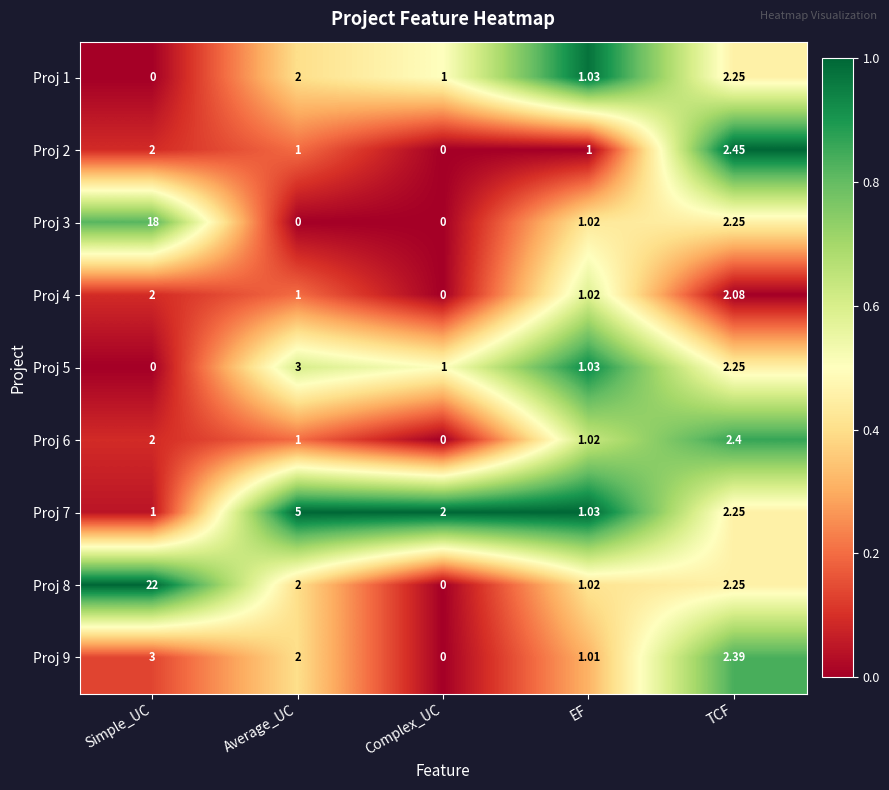

Where is Proj 7 nearest to the value 3?

TCF